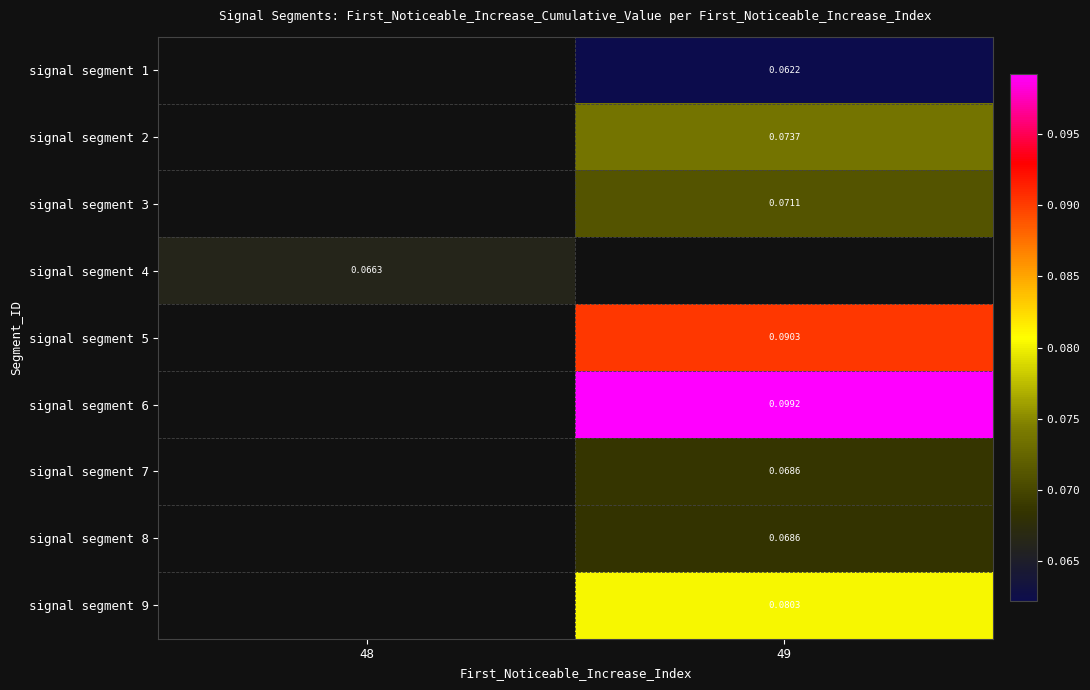

Is the value of signal segment 1 at 49 greater than the value of signal segment 4 at 48?

No